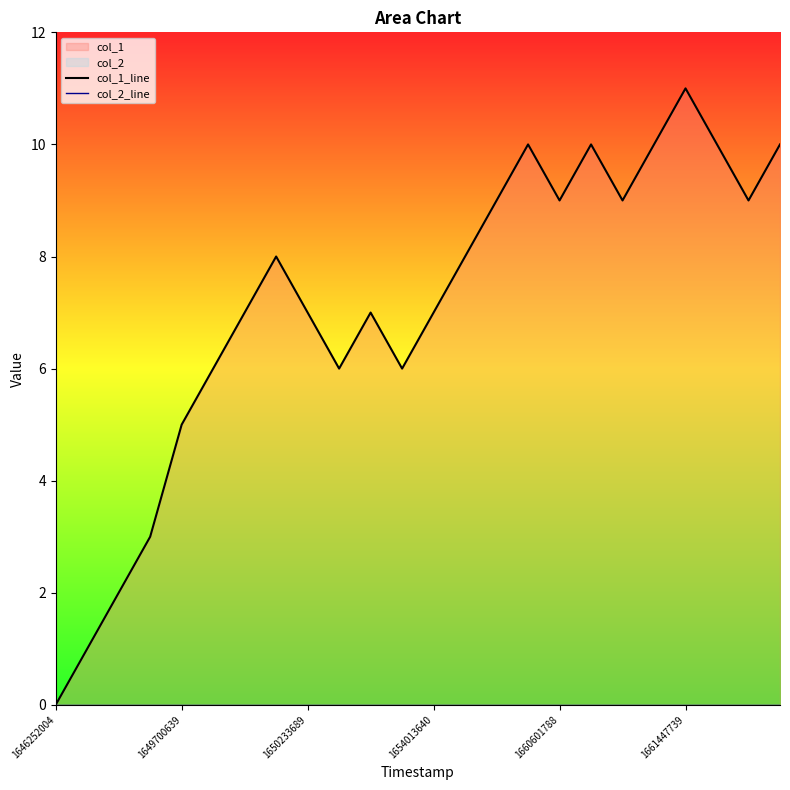

Between 1660601788 and 15, which series saw the biggest shift?

col_1_line